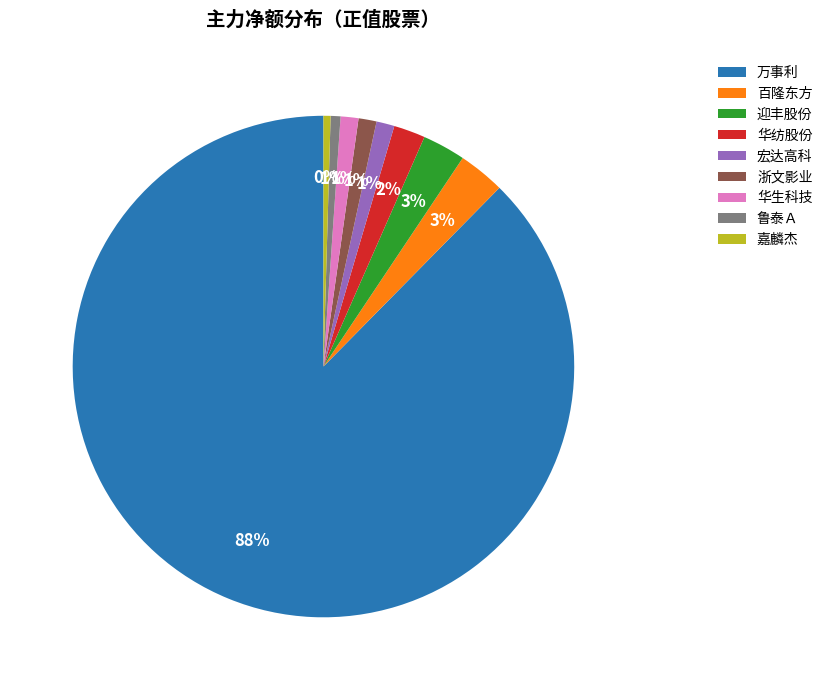

To the nearest percent, what percentage of the pie is 迎丰股份?

3%